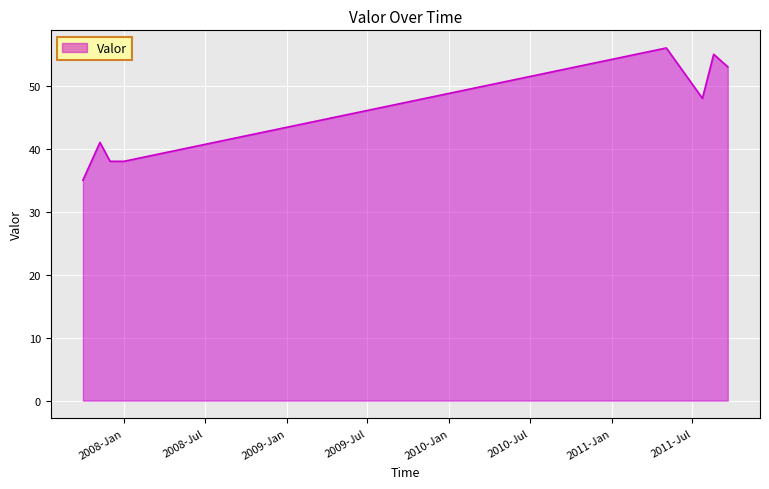

What is the sum of all values?

364